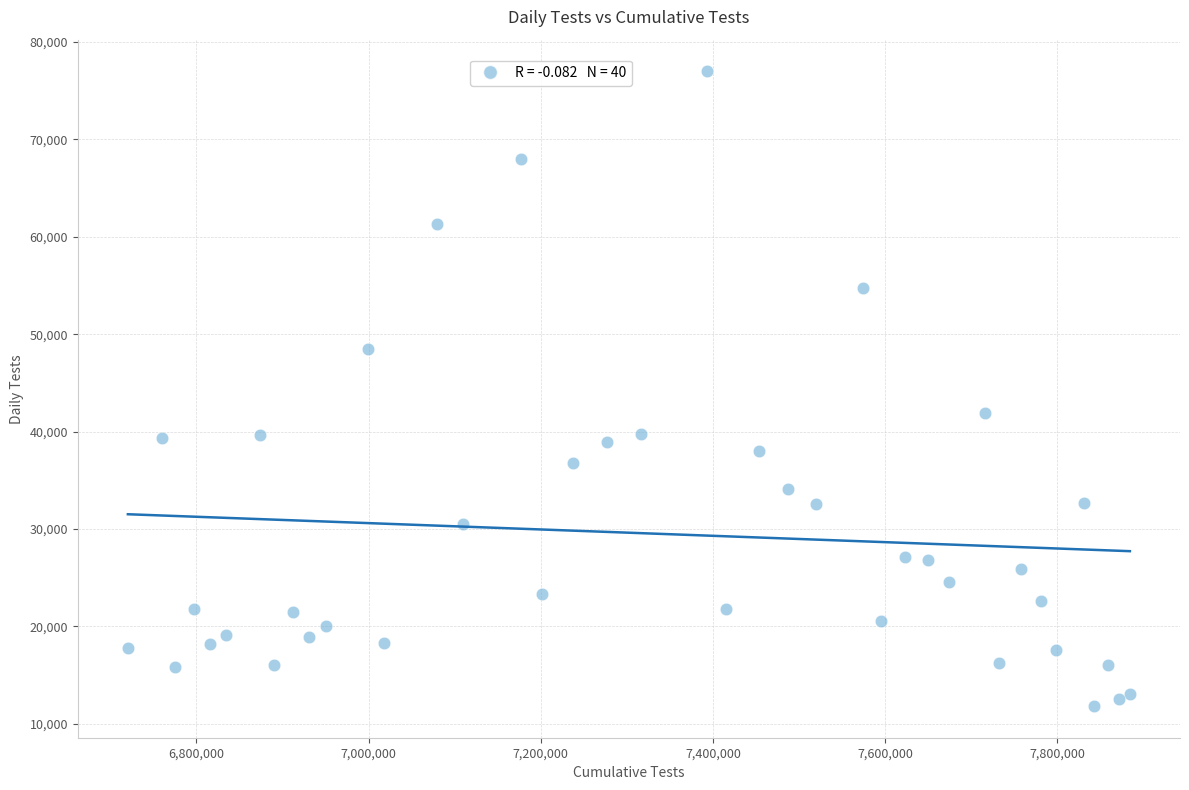

What Y value in the scatter plot is closest to 44405?

41957